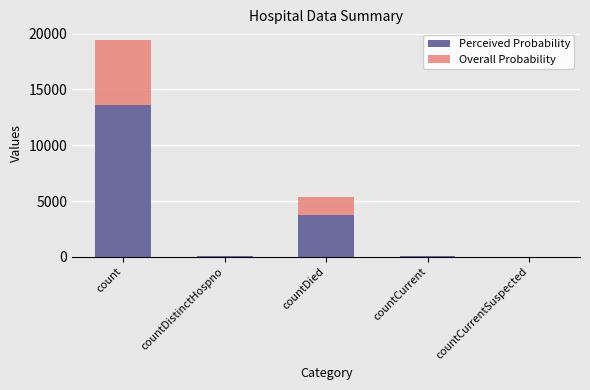

Read the Perceived Probability value at count.

13594.0